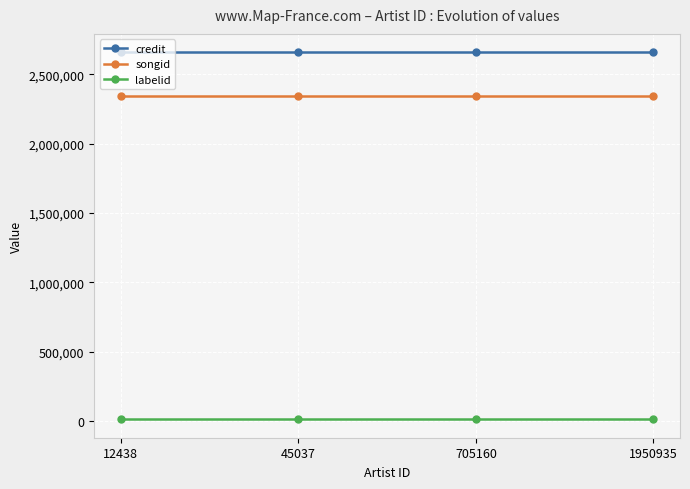

What is the highest value of the credit series?

2658623